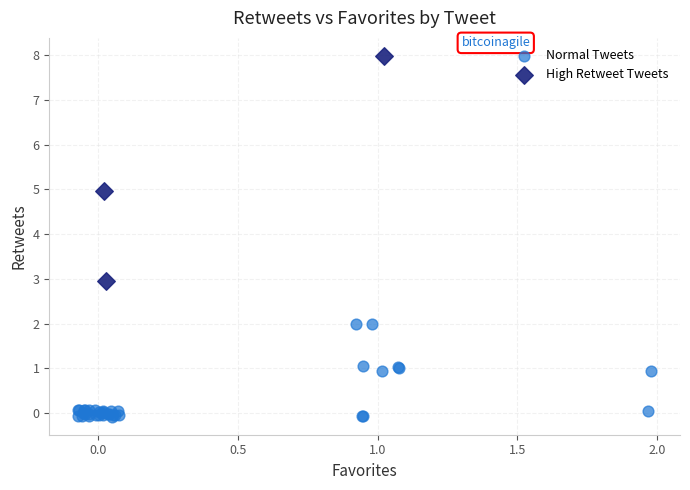

Which series contains the highest Y value?

High Retweet Tweets